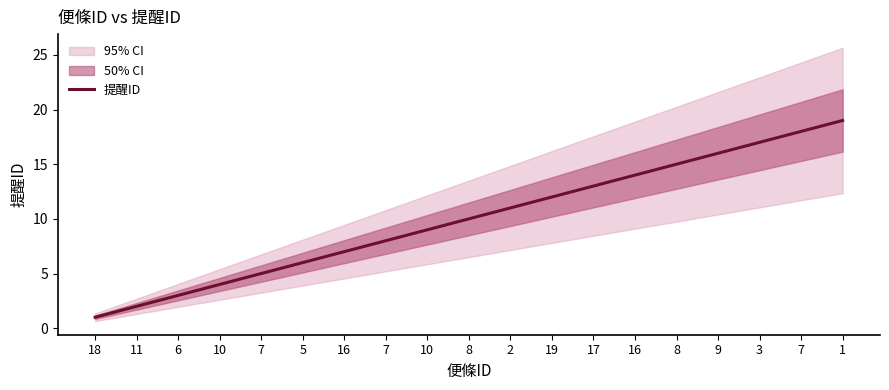

The value at 2 is 8. True or false?

False